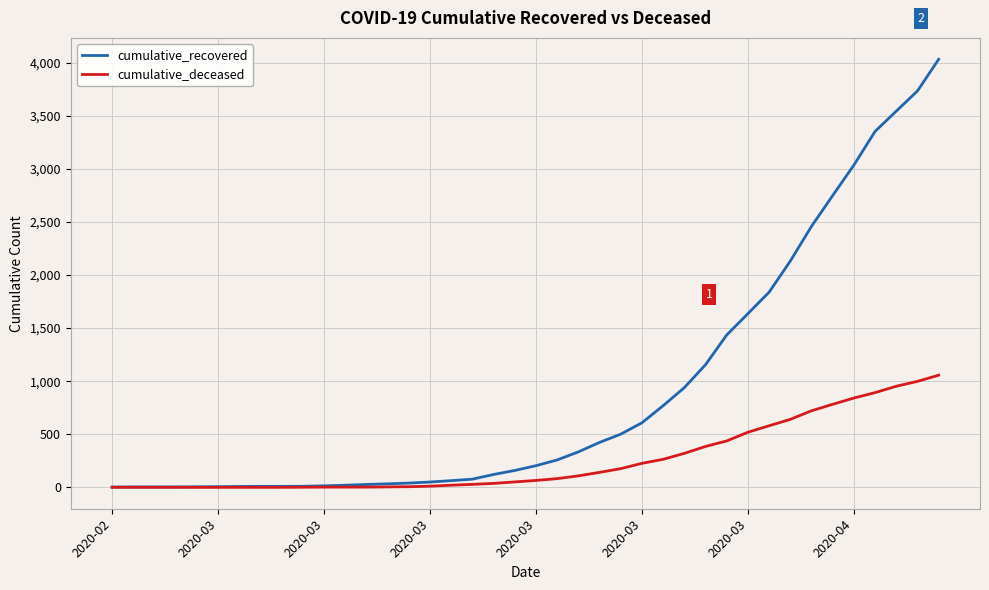

Which series has the largest total across all categories?

cumulative_recovered